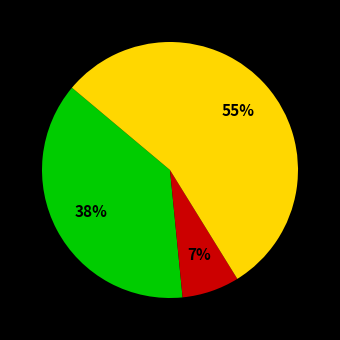

Is there any slice that represents more than half of the pie?

Yes